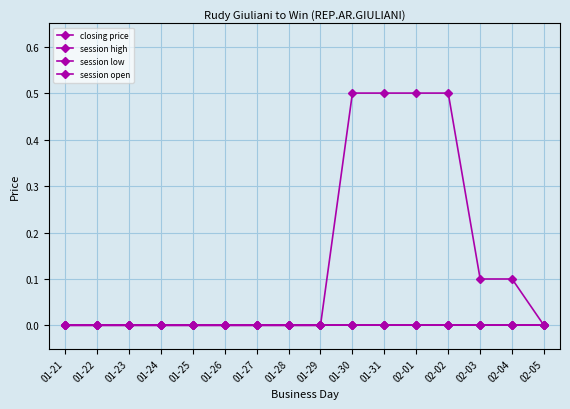

Which has a higher value, 02-03 or 01-23?

02-03